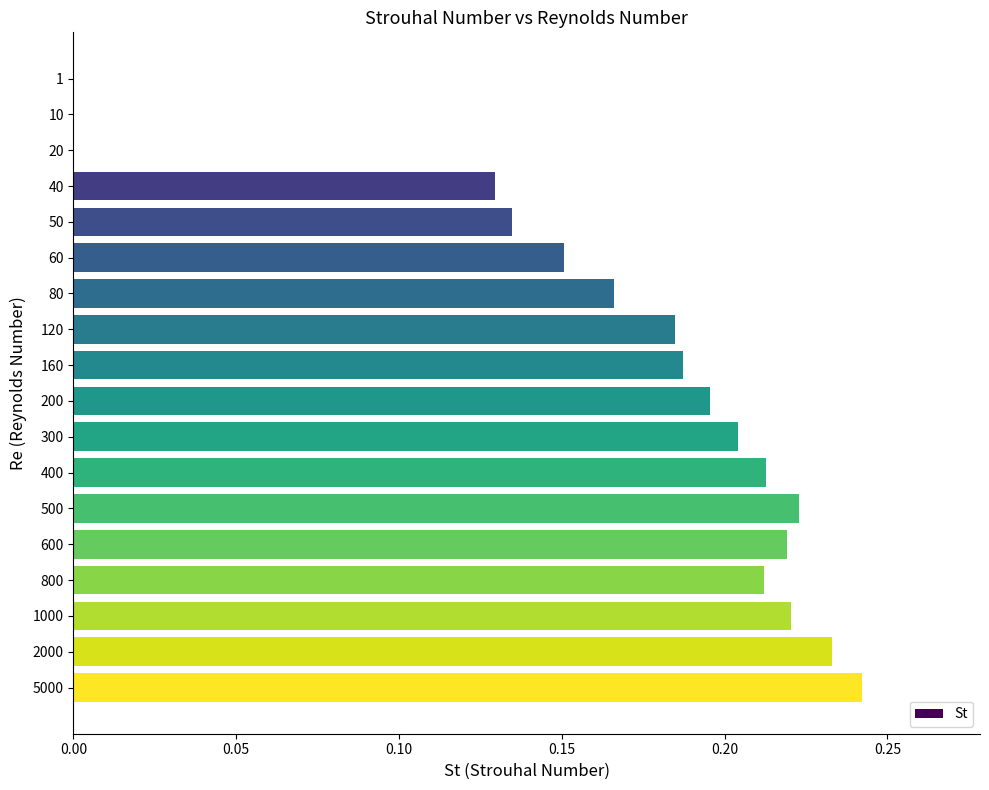

Which category has the highest value across all series?

5000